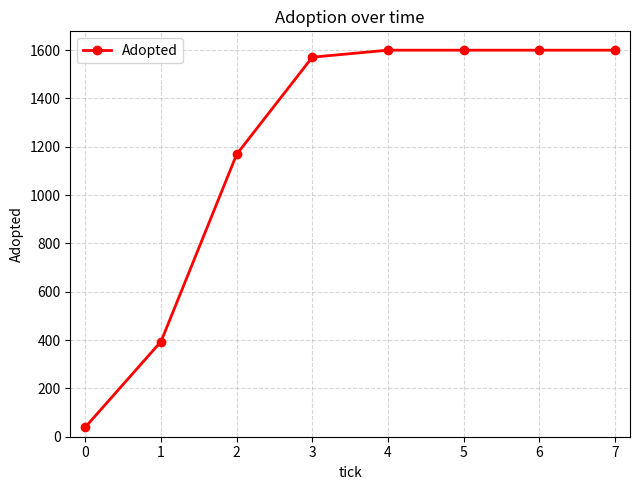

What is the minimum value shown in the chart?

40